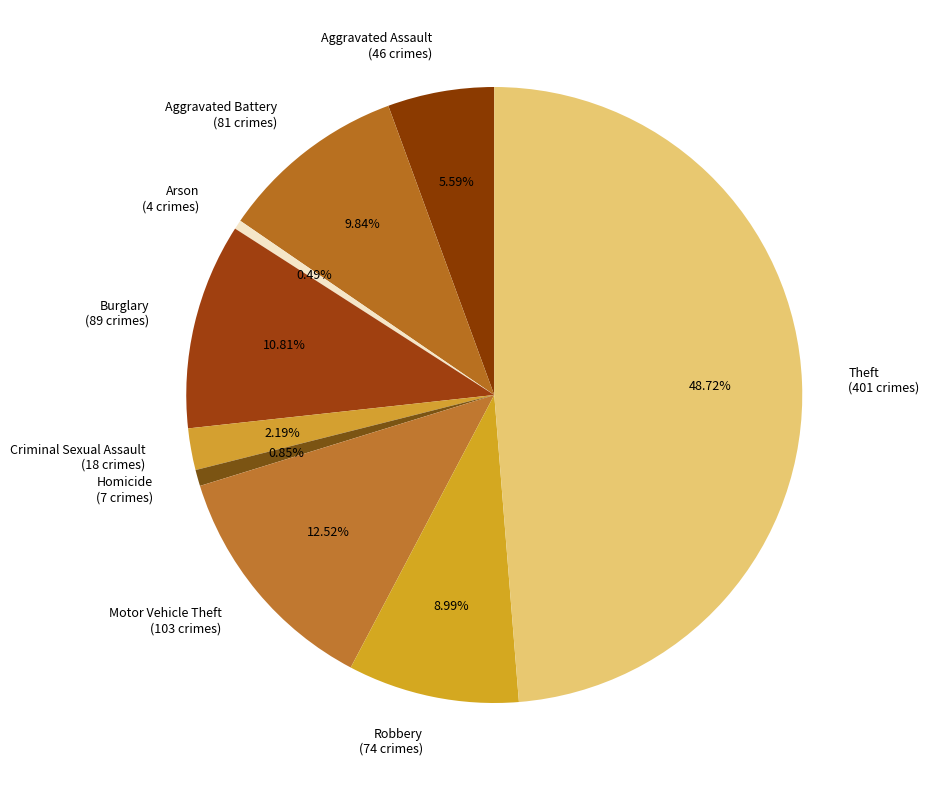

To the nearest percent, what percentage of the pie is Motor Vehicle Theft?

13%